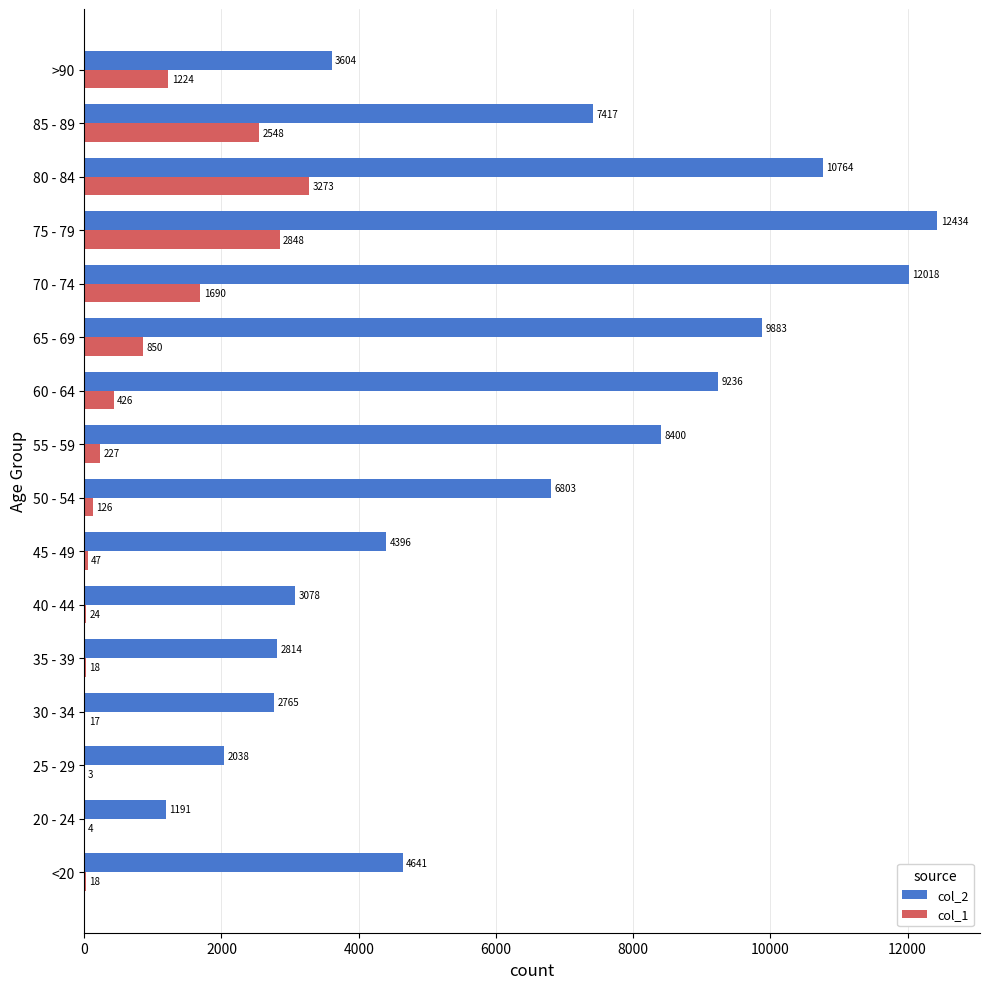

What is the total value across all series at 30 - 34?

2782